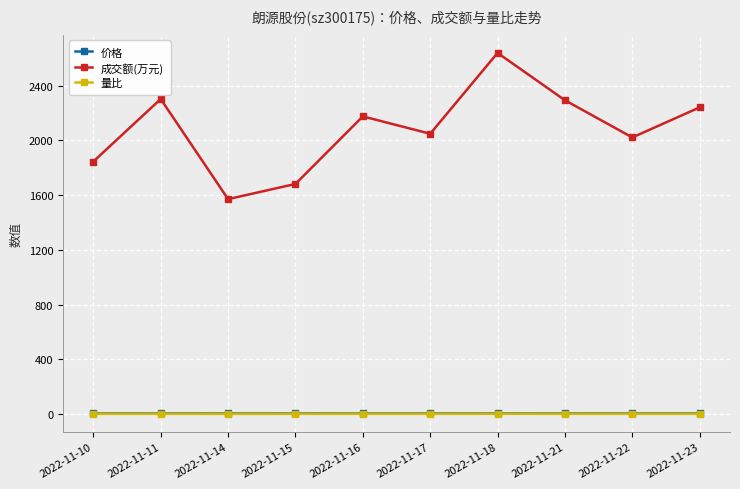

What is the difference between the second highest and second lowest values in the 成交额(万元) series?

621.0